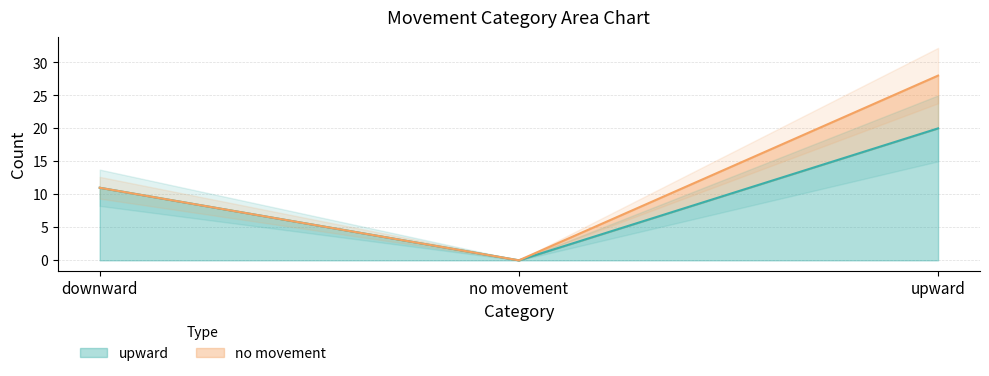

What is the average value?

10